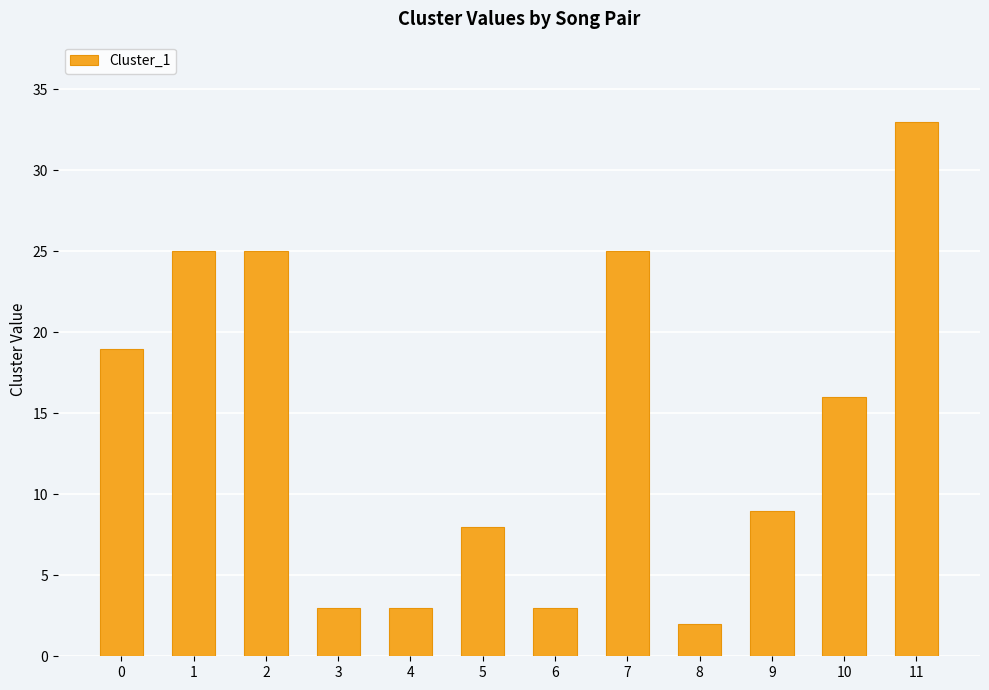

How many series are shown in this chart?

1